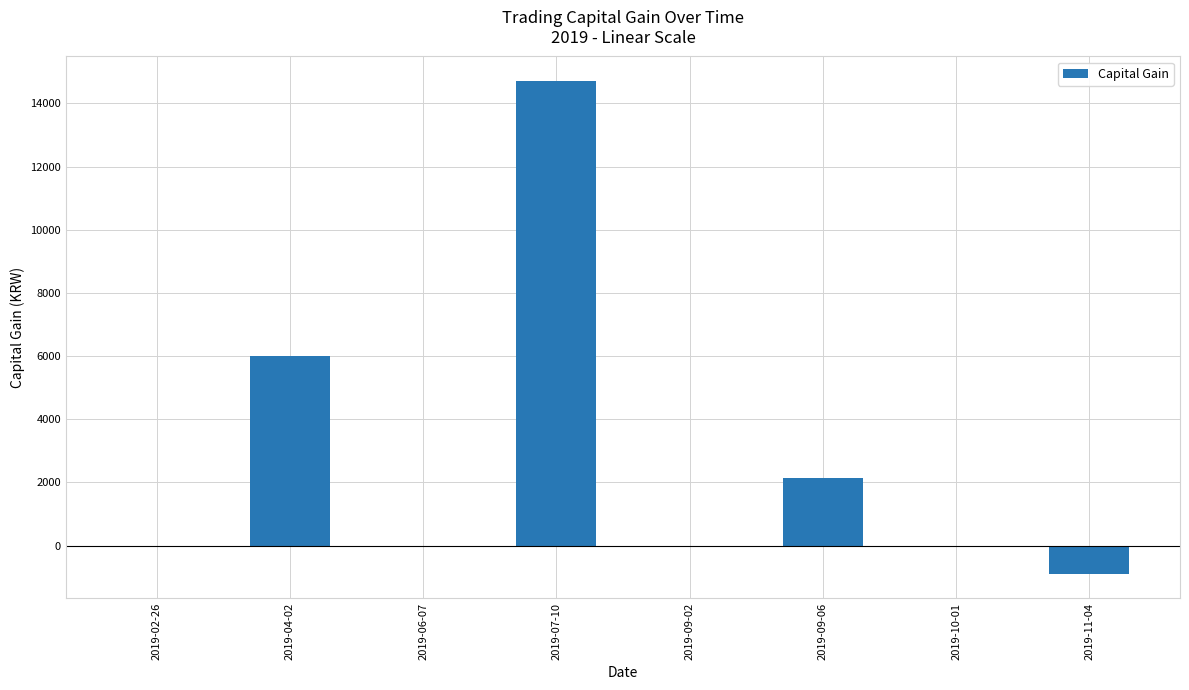

What is the change in value from 2019-04-02 to 2019-11-04?

-6883